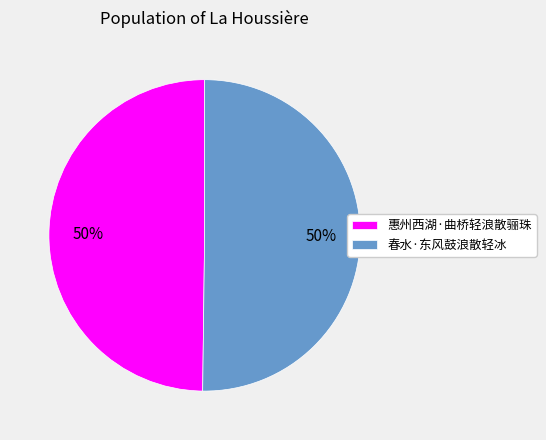

To the nearest percent, what is the combined percentage of 春水·东风鼓浪散轻冰 and 惠州西湖·曲桥轻浪散骊珠?

100%